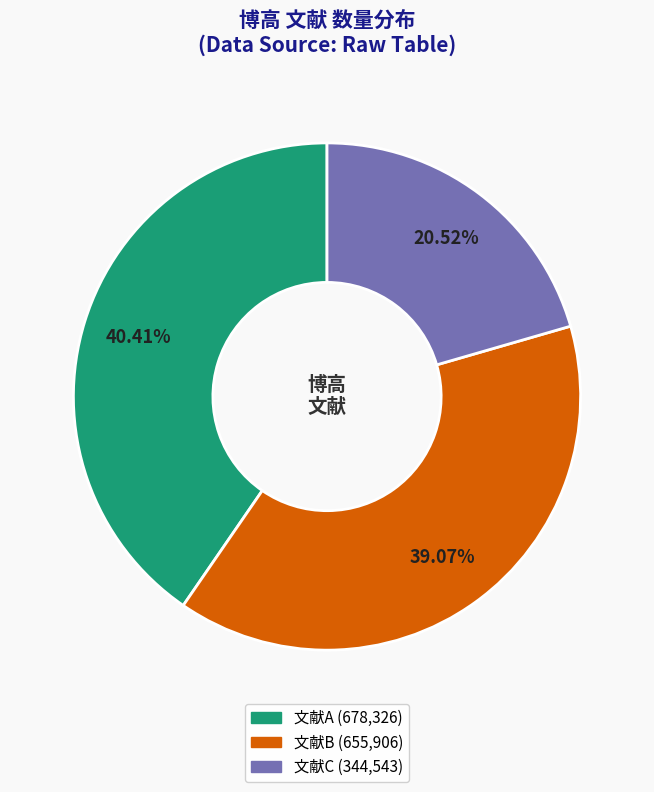

Is there a majority slice in this chart?

No